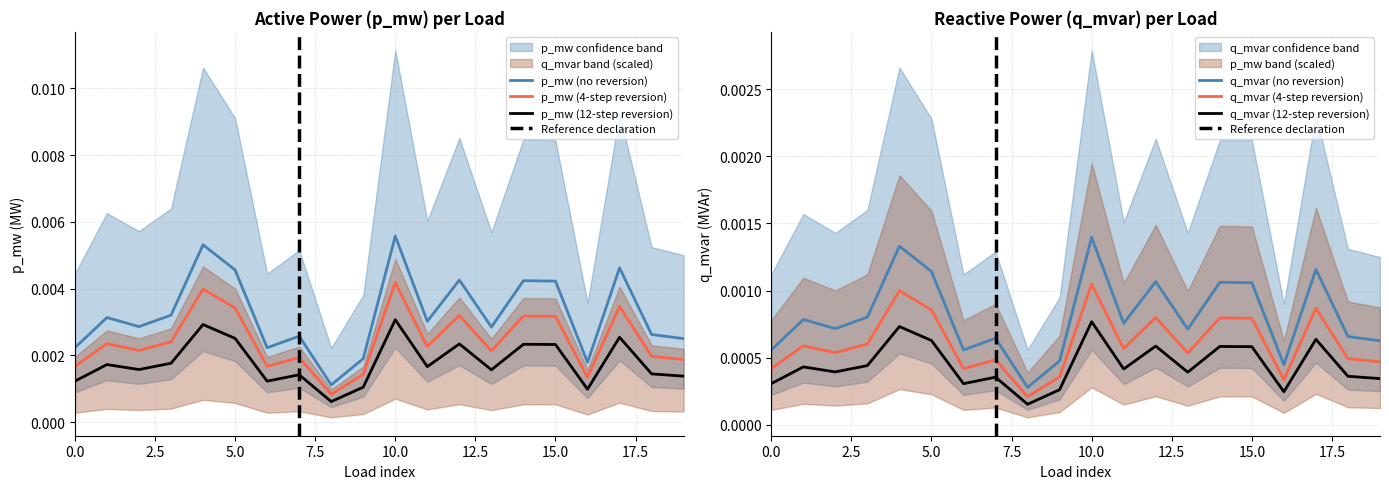

Which series changed the most between 4 and 19?

p_mw